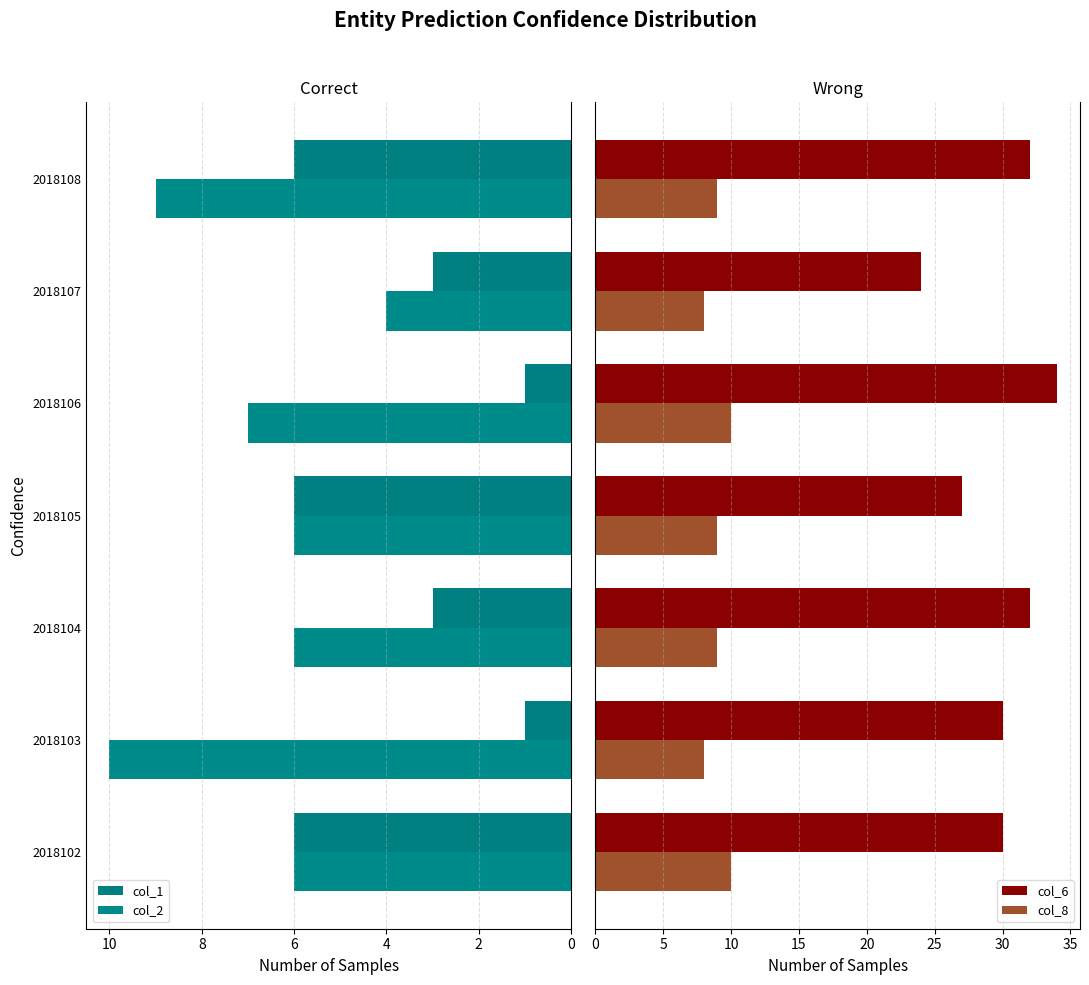

Reading left to right, what are all the values shown in this chart?

col_1: 6	1	3	6	1	3	6
col_2: 6	10	6	6	7	4	9
col_6: 30	30	32	27	34	24	32
col_8: 10	8	9	9	10	8	9